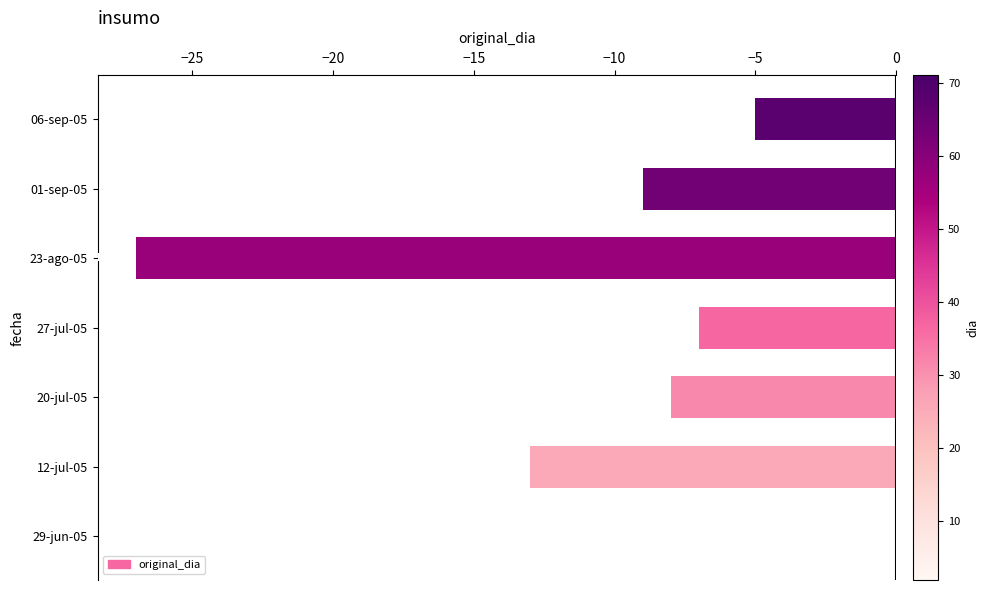

Is it true that the value at 01-sep-05 is -12?

False